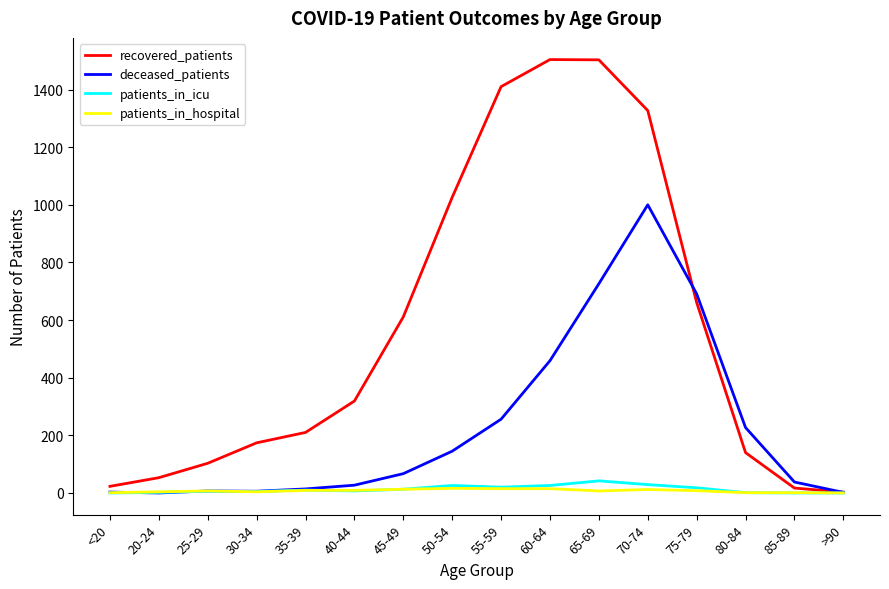

What is the total value across all series at 80-84?

369